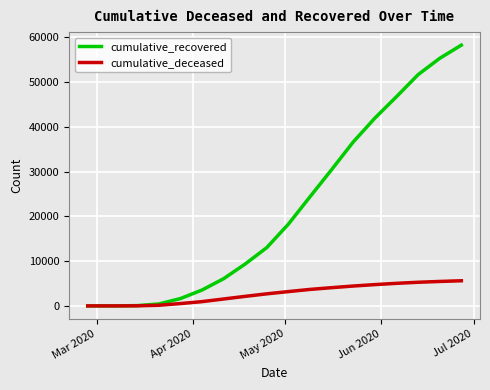

How many series are shown in this chart?

2